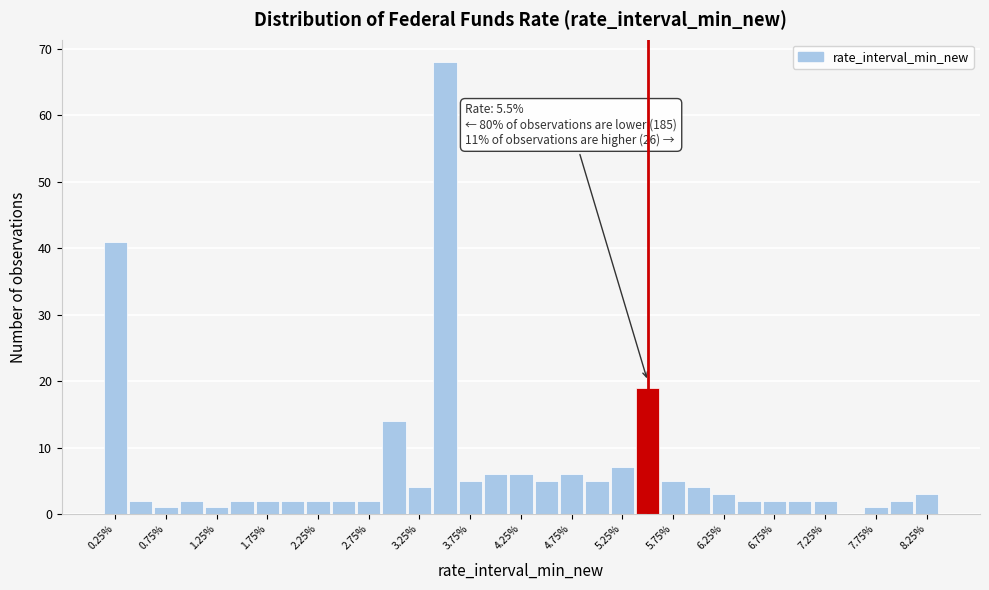

Over which range of the x-axis is the bar tallest?

3.375 to 3.625